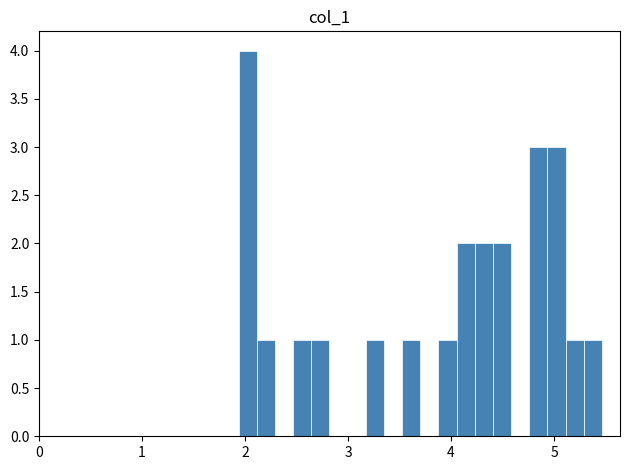

Read against the x-axis, roughly where is the centre of the tallest bar?

2.0